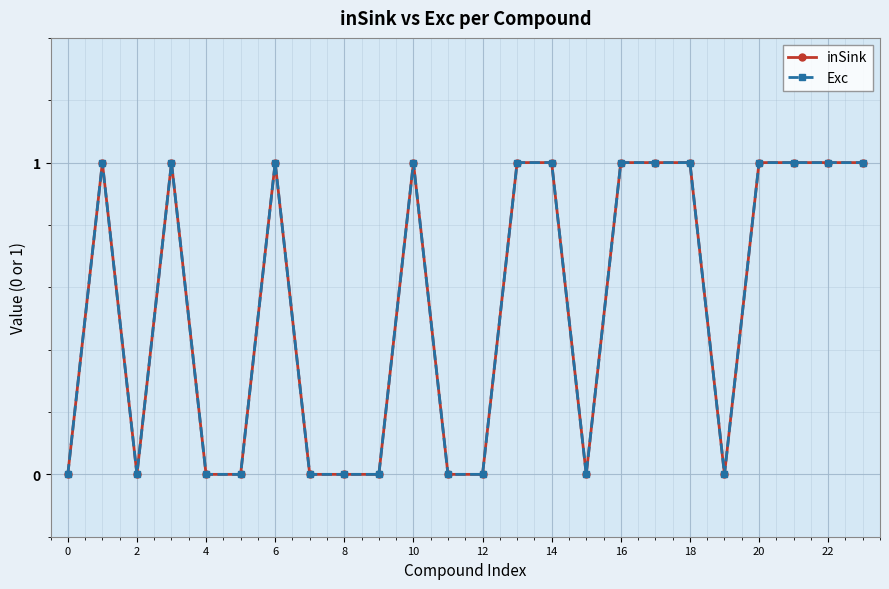

How many lines are shown in the chart?

2